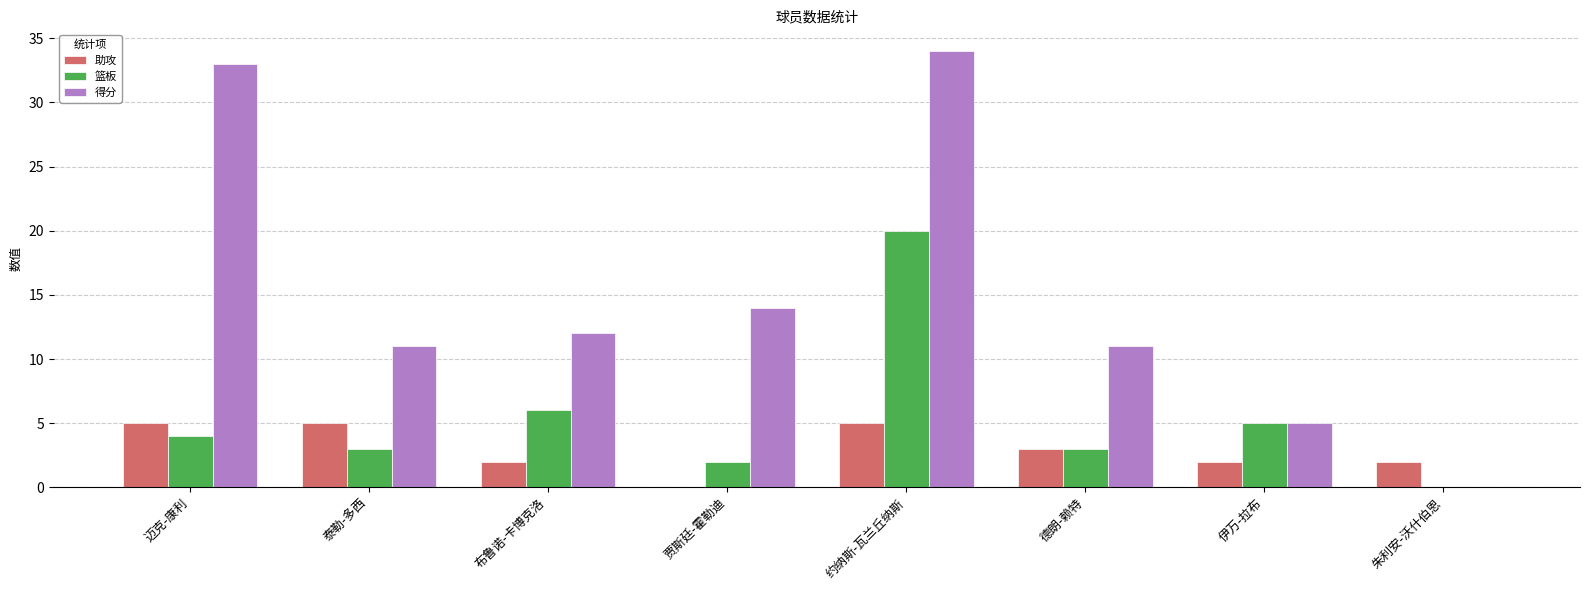

What are all the series names shown in the legend?

助攻, 篮板, 得分